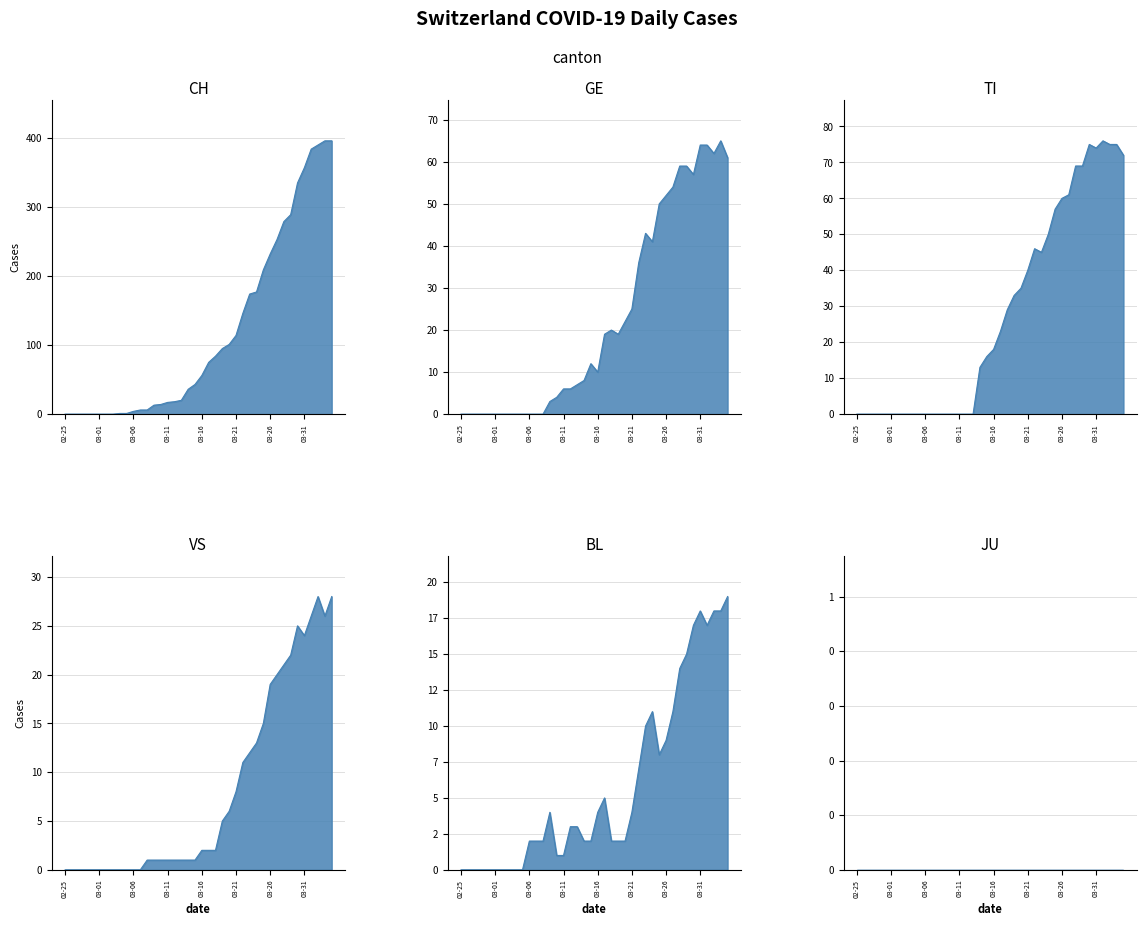

What is the average value of the CH series?

118